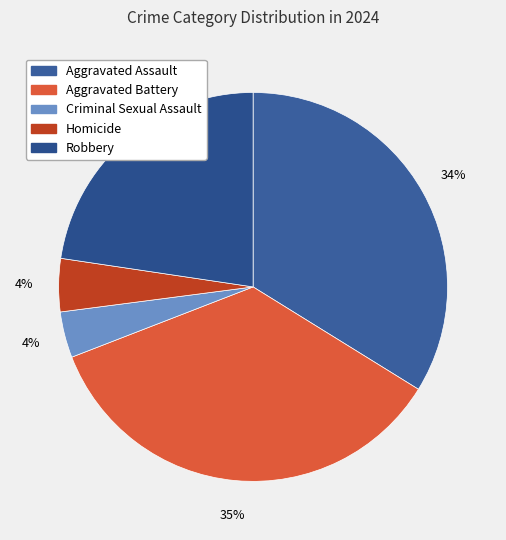

Count the number of slices in the pie.

5